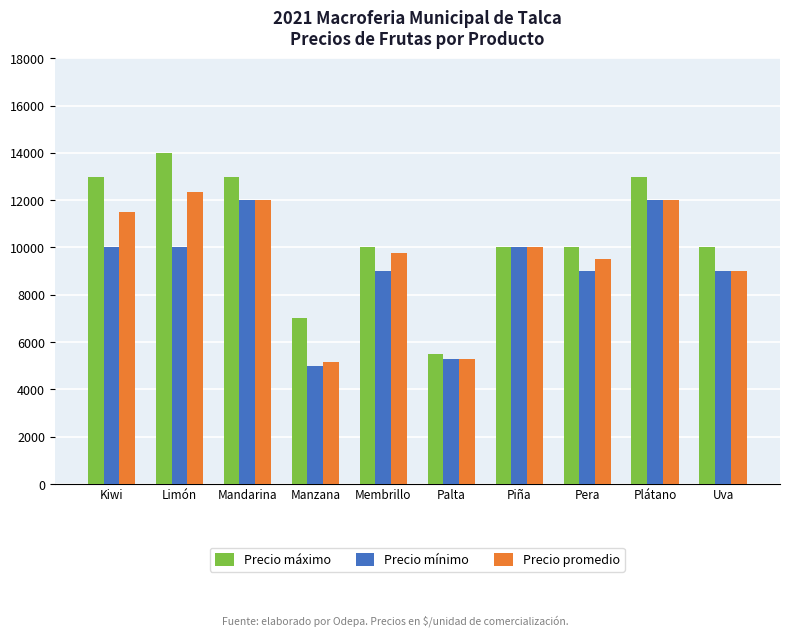

Reading right to left, what are all the values shown in this chart?

Precio máximo: 10000	13000	10000	10000	5500	10000	7000	13000	14000	13000
Precio mínimo: 9000	12000	9000	10000	5300	9000	5000	12000	10000	10000
Precio promedio: 9000	12000	9500	10000	5300	9750	5167	12000	12333	11500